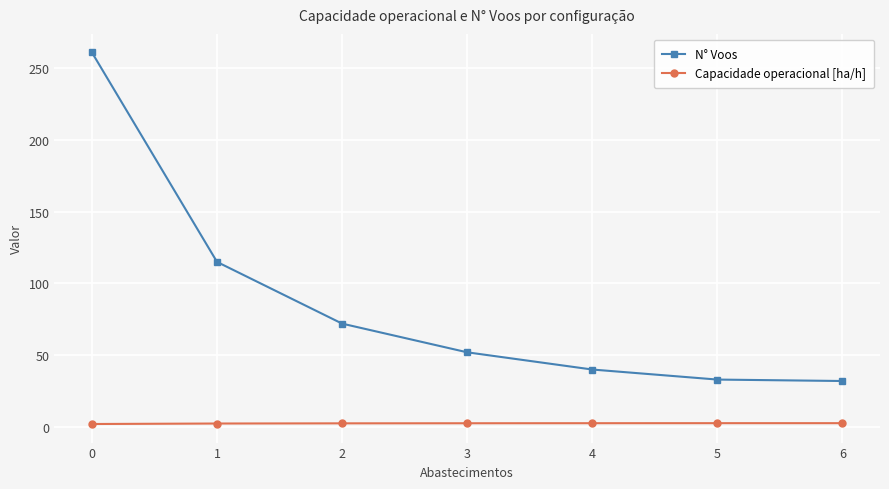

Which series changed the most between 3 and 6?

N° Voos